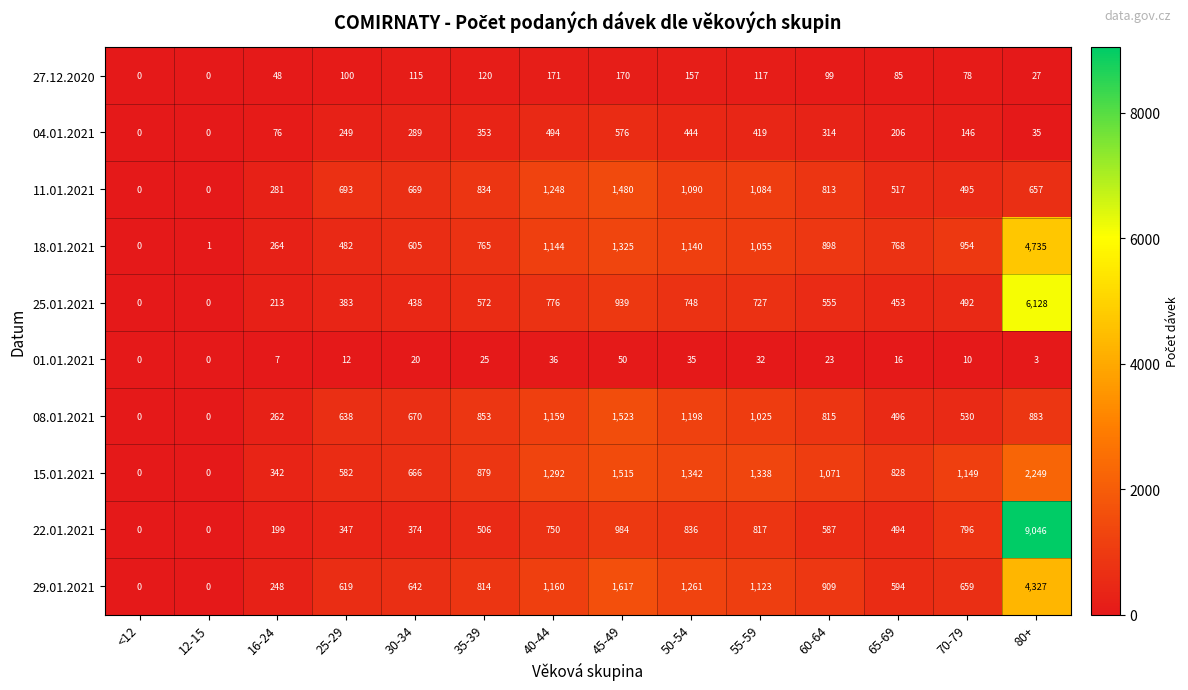

The value of 15.01.2021 at 40-44 is 568. True or false?

False